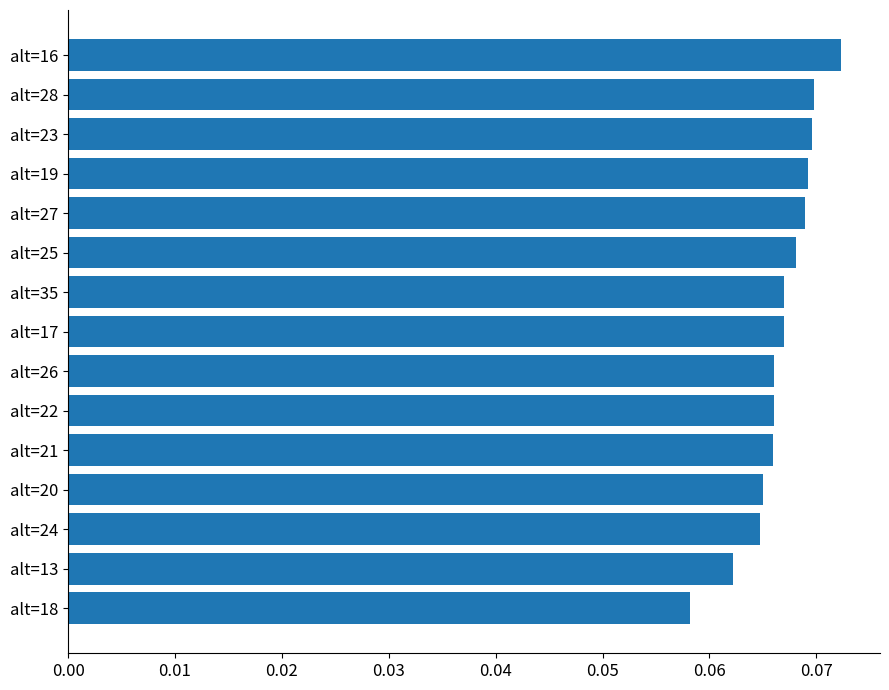

Which label corresponds to the largest value in the chart?

alt=16